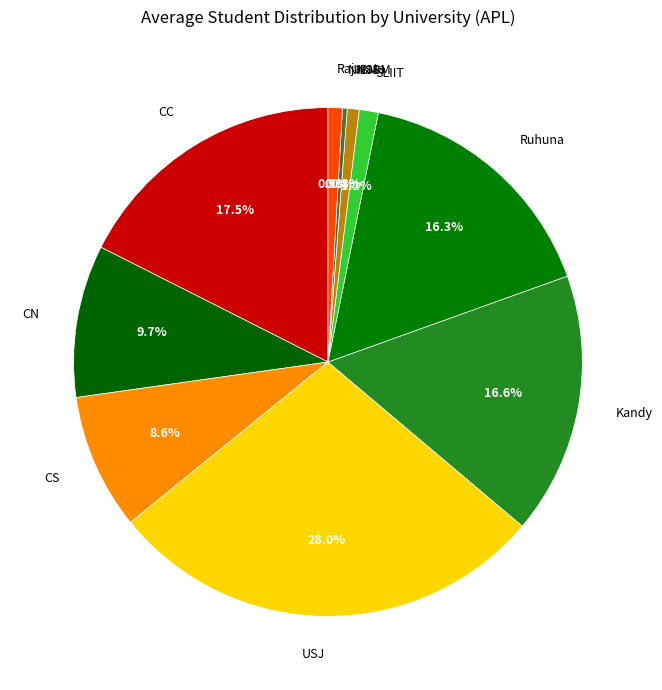

To the nearest percent, what is the combined percentage of NSBM and CC?

18%